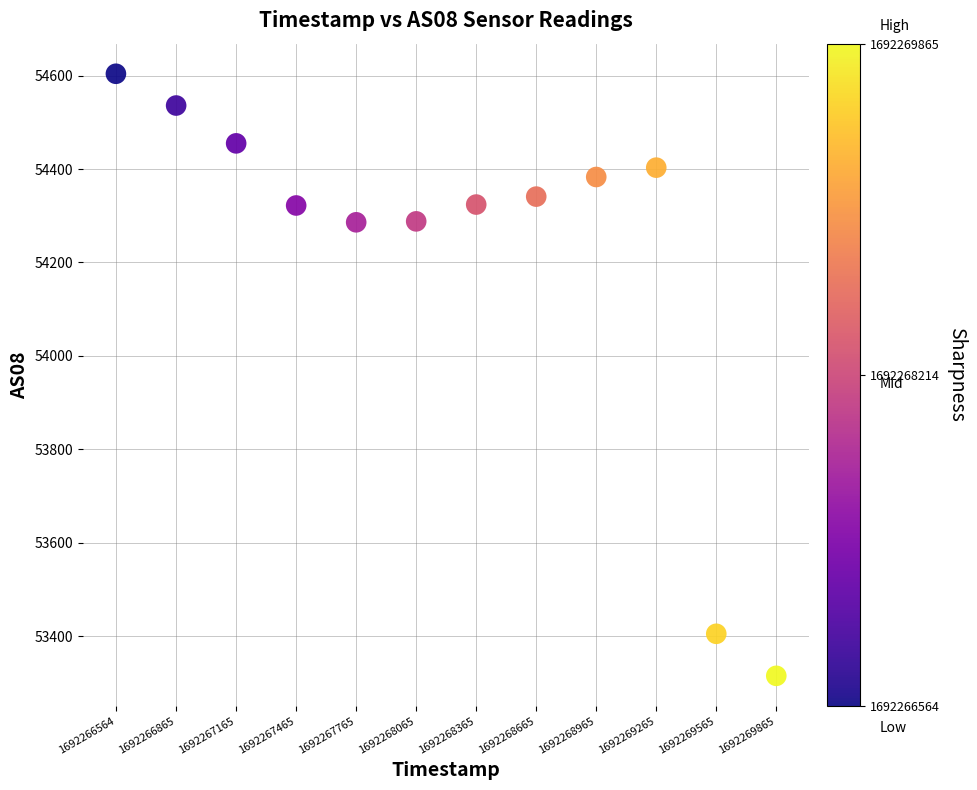

What is the range of X values (max minus min)?

3301